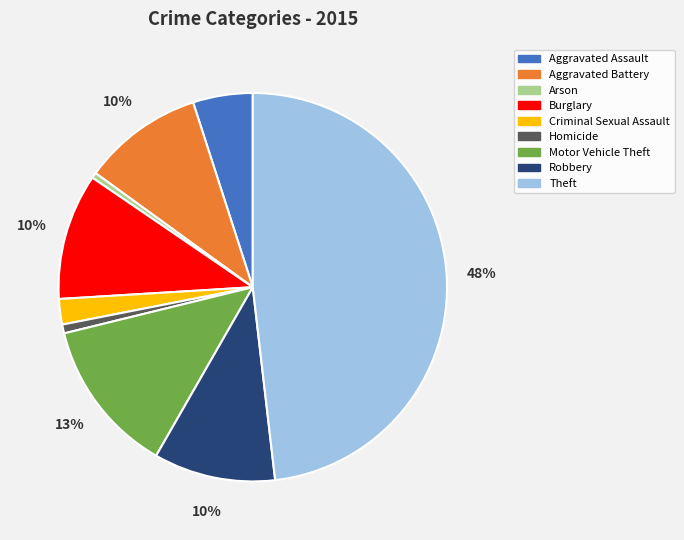

What percentage is the Robbery slice, to the nearest percent?

10%